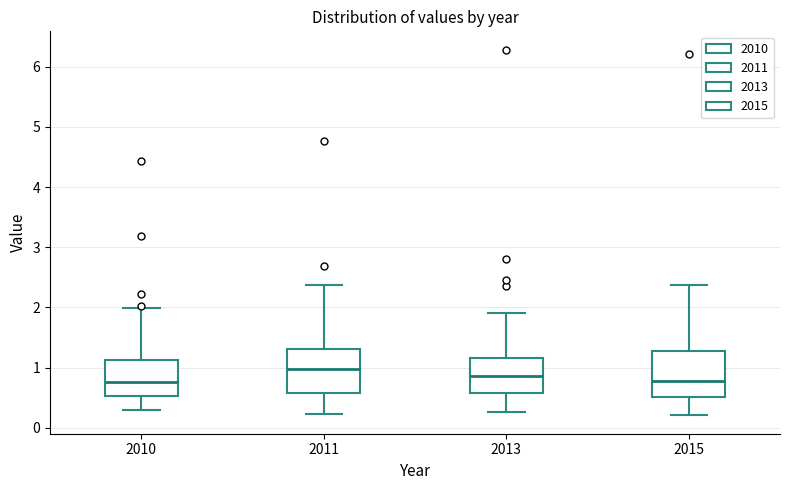

Reading left to right, transcribe this box plot: for each box, give where its median line is, the range the box spans, and where its two whiskers end, as read against the y-axis. The values are not printed on the chart, so give them approximately, as read against the axis.

2010: median 0.8, box 0.5 to 1.1, whiskers 0.3 to 2.0
2011: median 1.0, box 0.6 to 1.3, whiskers 0.2 to 2.4
2013: median 0.9, box 0.6 to 1.2, whiskers 0.3 to 1.9
2015: median 0.8, box 0.5 to 1.3, whiskers 0.2 to 2.4